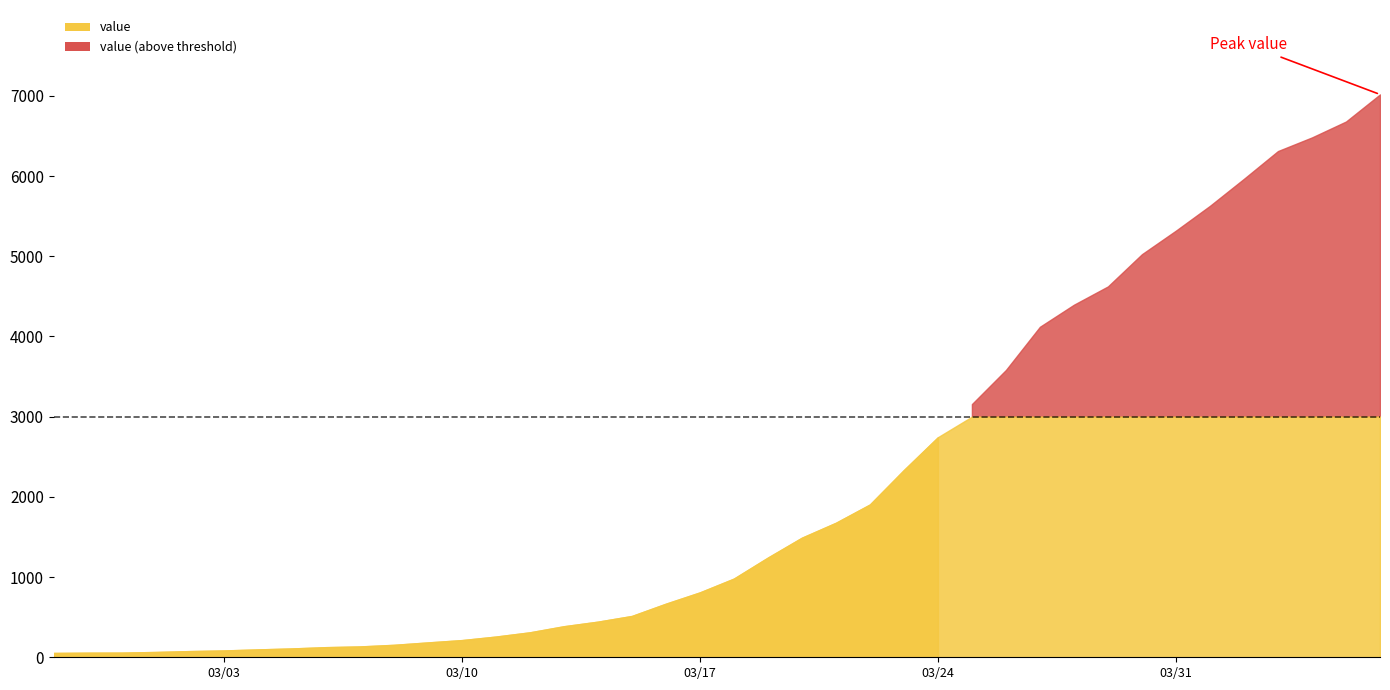

List the labels in order of value, largest first.

2020-04-06, 2020-04-05, 2020-04-04, 2020-04-03, 2020-04-02, 2020-04-01, 2020-03-31, 2020-03-30, 2020-03-29, 2020-03-28, 2020-03-27, 2020-03-26, 2020-03-25, 2020-03-24, 2020-03-23, 2020-03-22, 2020-03-21, 2020-03-20, 2020-03-19, 2020-03-18, 2020-03-17, 2020-03-16, 2020-03-15, 2020-03-14, 2020-03-13, 2020-03-12, 2020-03-11, 2020-03-10, 2020-03-09, 2020-03-08, 2020-03-07, 2020-03-06, 2020-03-05, 2020-03-04, 2020-03-03, 2020-03-02, 2020-03-01, 2020-02-29, 2020-02-28, 2020-02-27